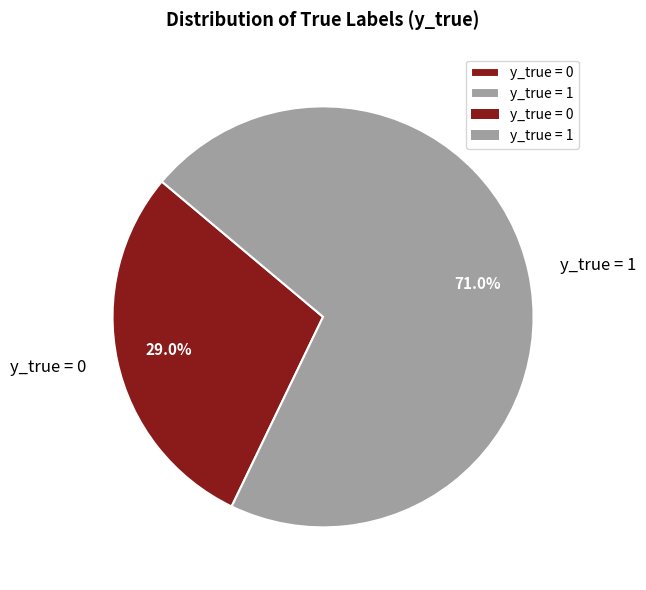

Which slice is the largest?

y_true = 1